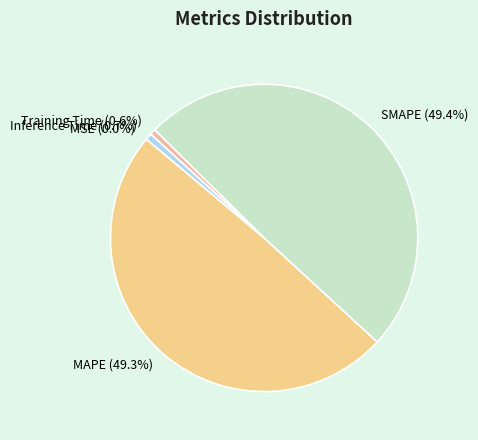

Is there any slice that represents more than half of the pie?

No